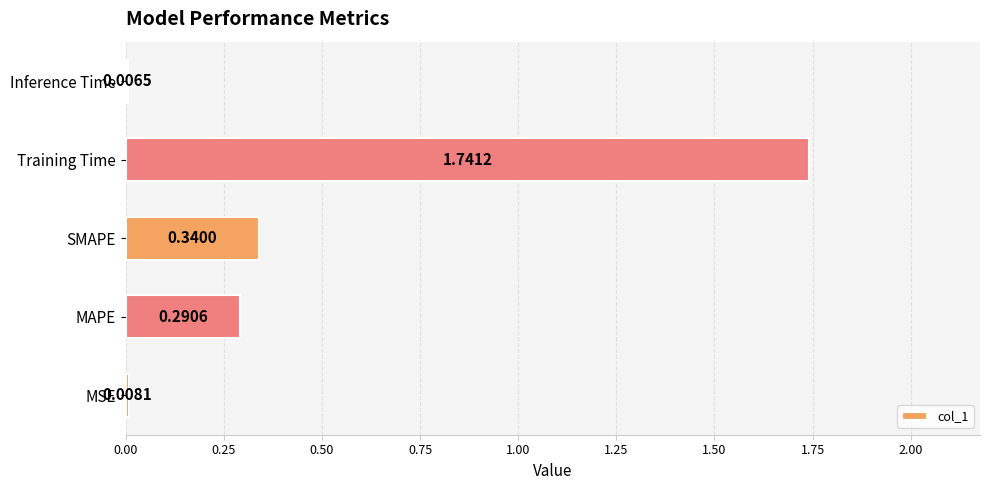

At which label is the value closest to 0?

Inference Time